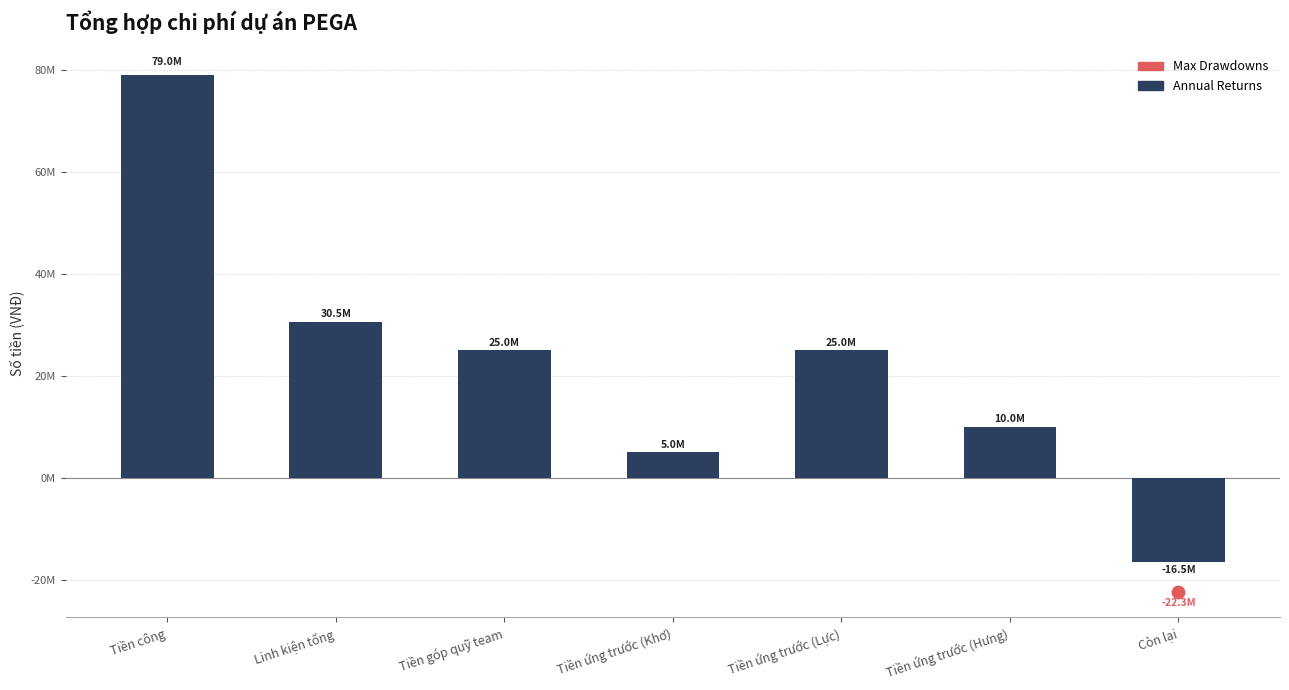

Which has a higher value, Tiền góp quỹ team or Tiền ứng trước (Lực)?

Tiền góp quỹ team